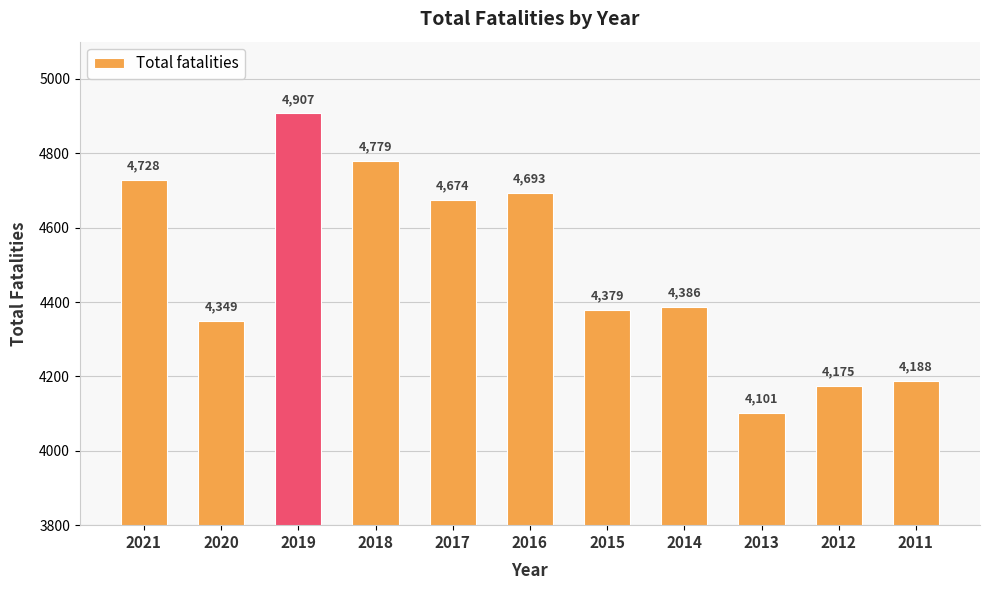

What is the difference between the second highest and second lowest values?

604